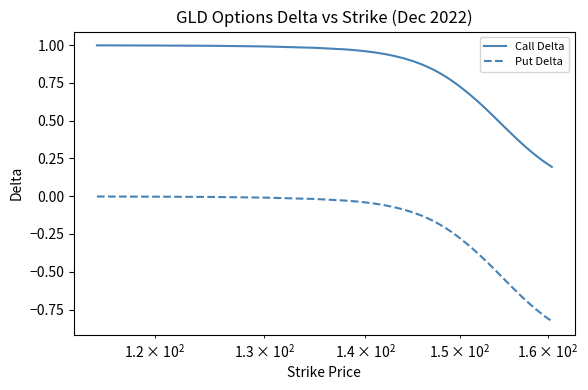

True or false: Call Delta and Put Delta cross at least once.

False